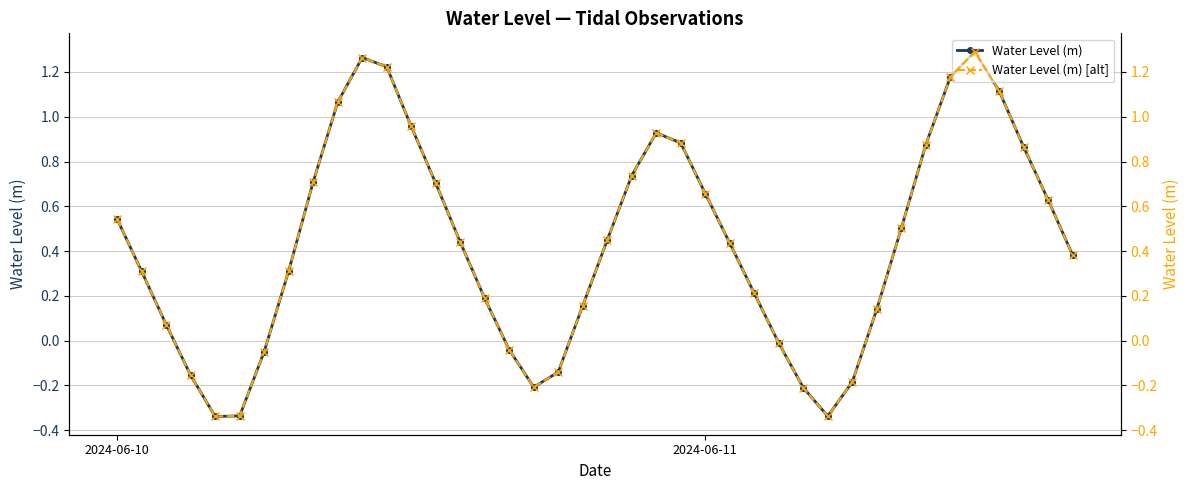

Count the number of data series in this chart.

2